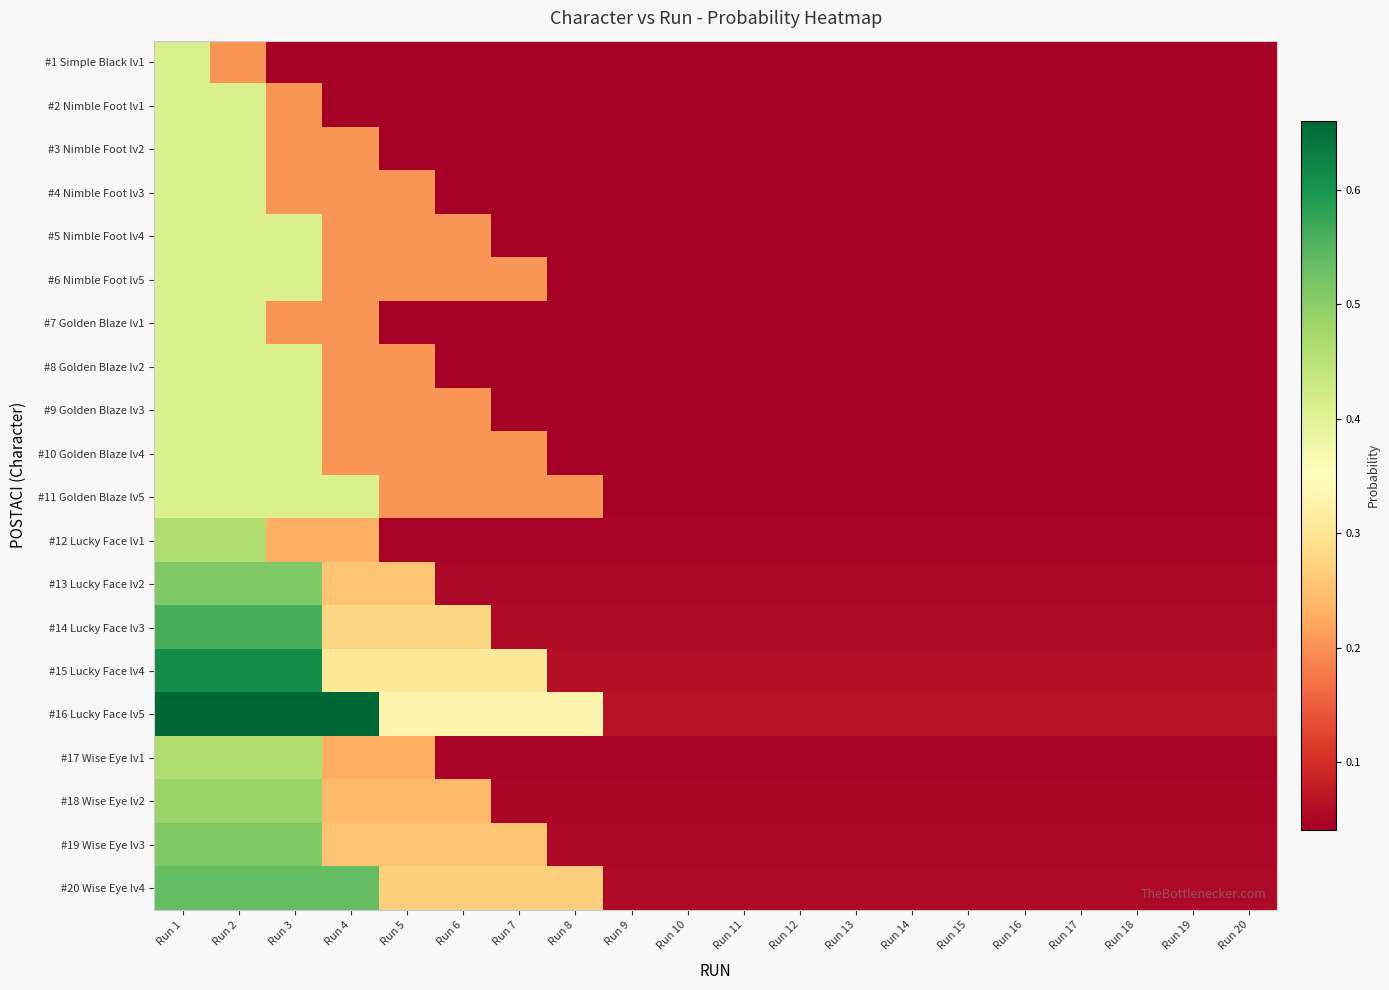

What is the total value across all series at Run 3?

7.9